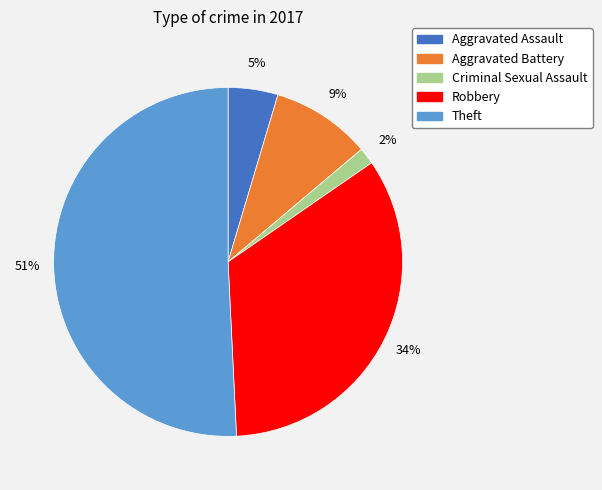

To the nearest percent, what percentage of the pie is Criminal Sexual Assault?

2%